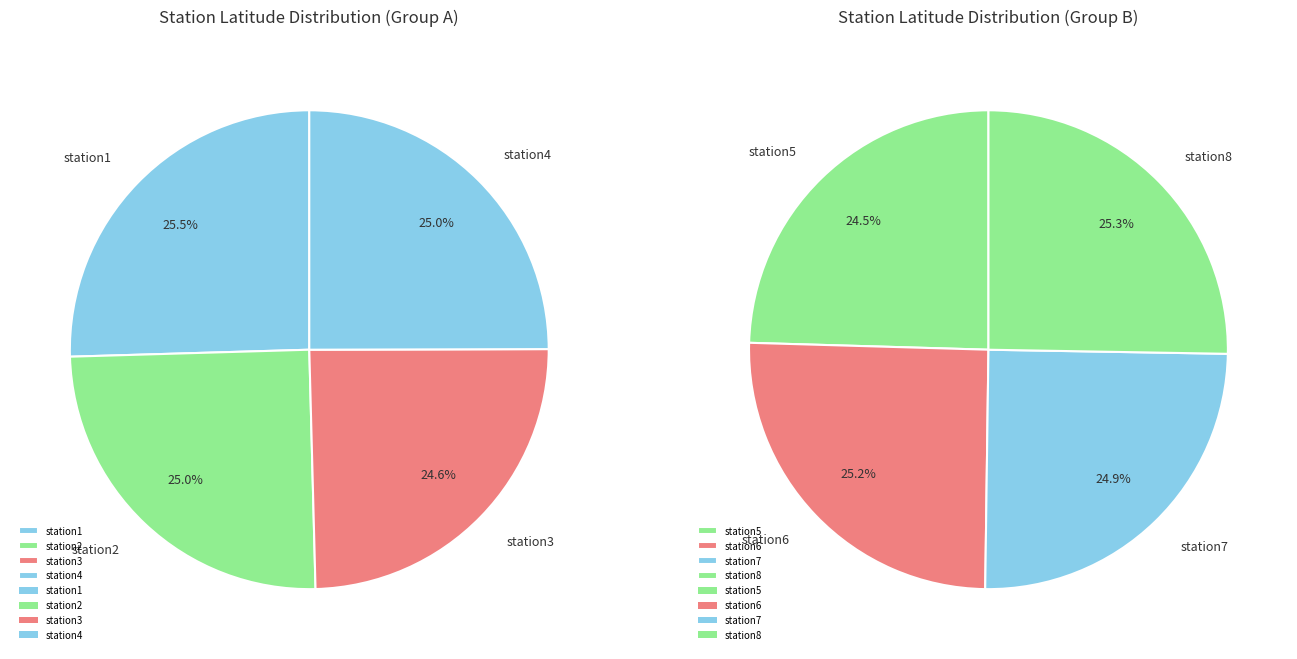

To the nearest percent, what is the combined percentage of station4 and station5?

25%